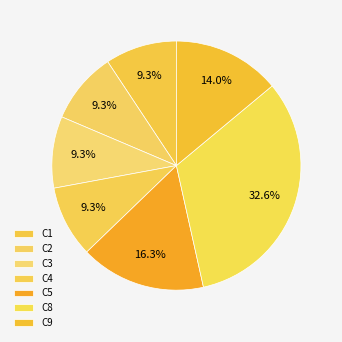

To the nearest percent, what percentage of the pie is C2?

9%